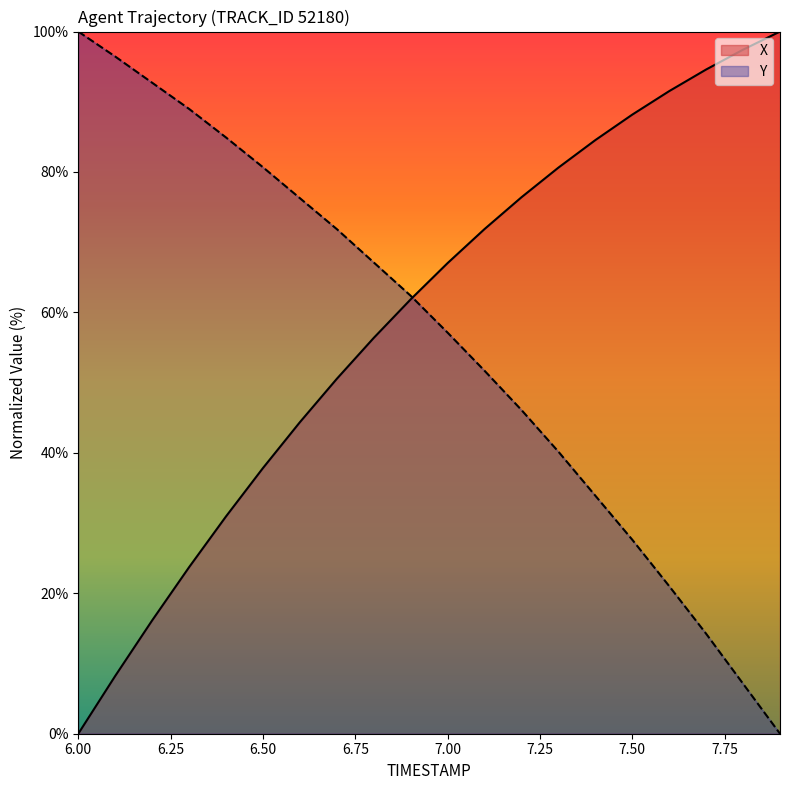

Which series has the largest range (max minus min)?

X